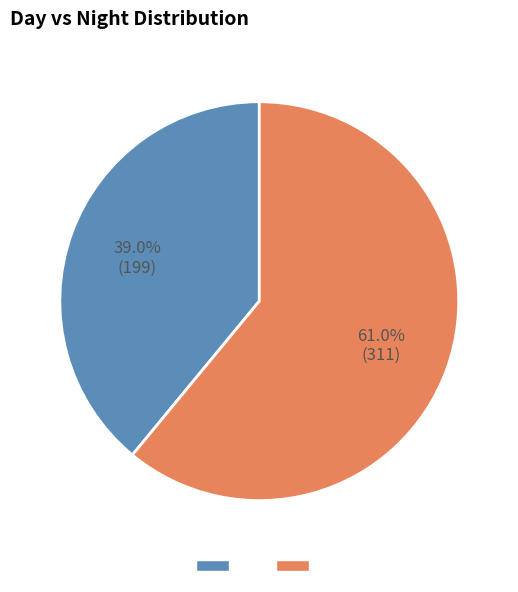

Does any single category account for the majority?

Yes